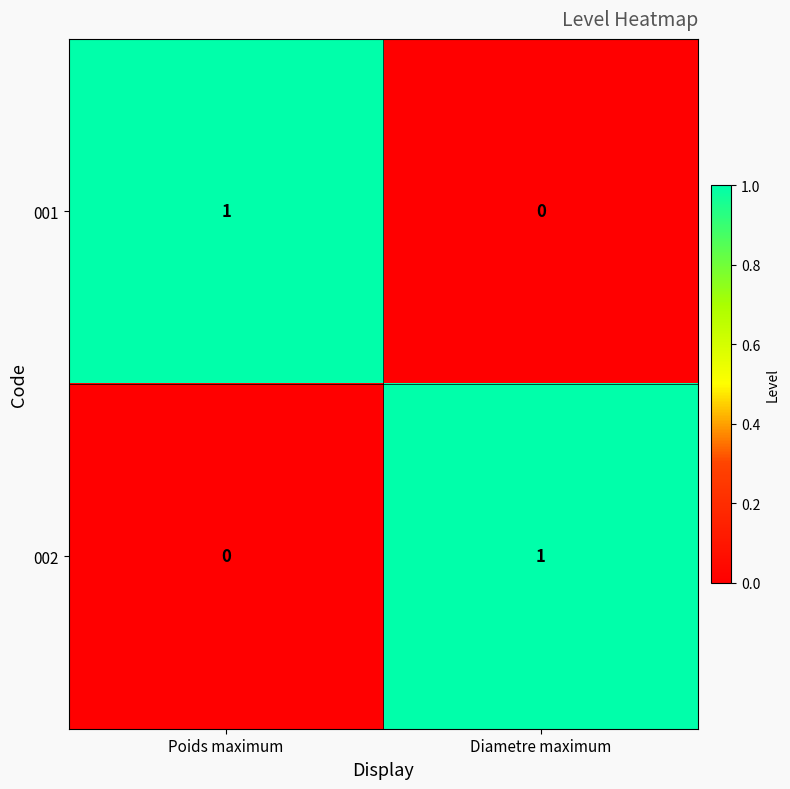

The 002 series shows 2 at Diametre maximum. True or false?

False